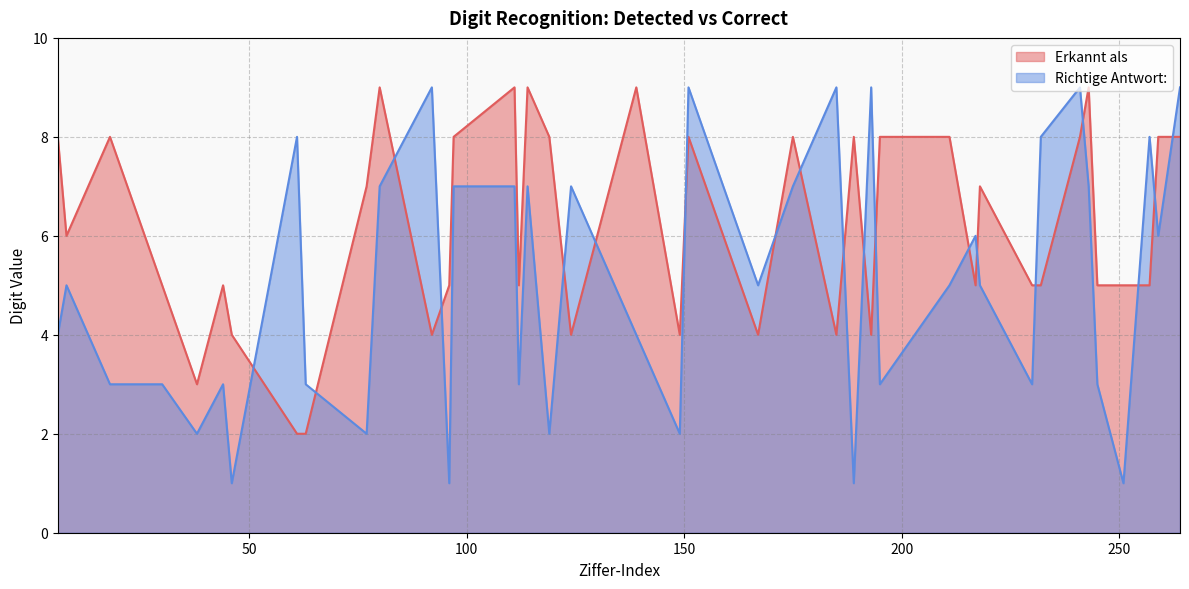

How many lines are shown in the chart?

2